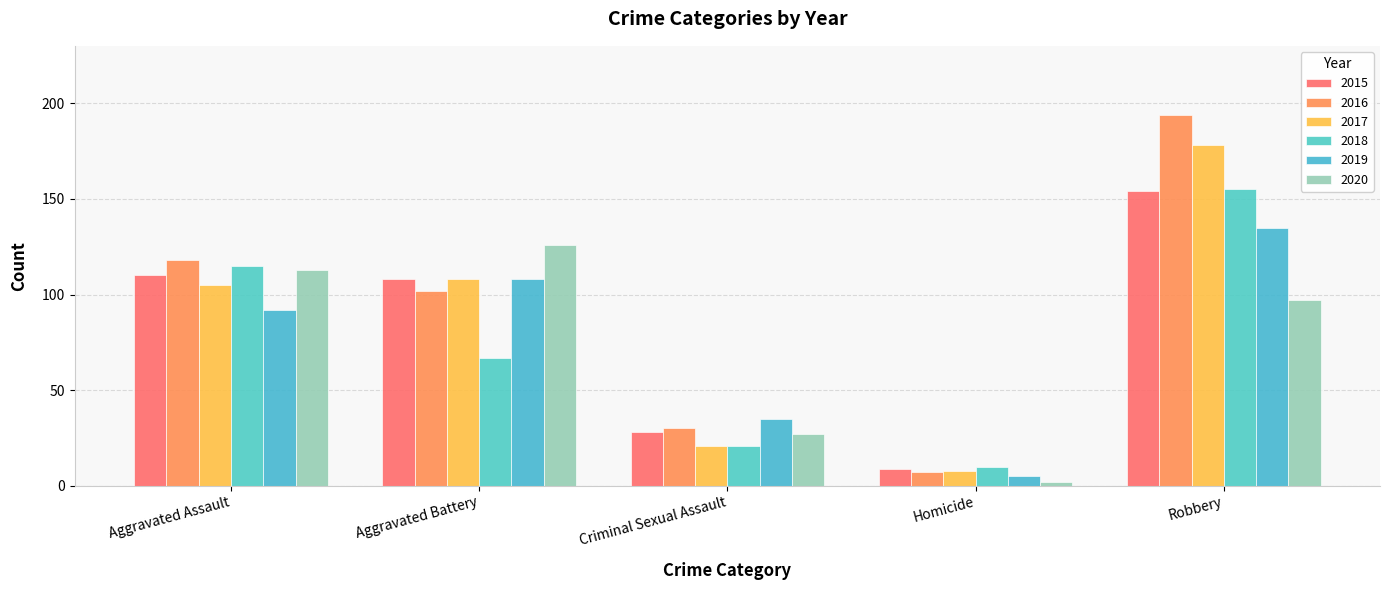

What is the smallest value displayed?

2